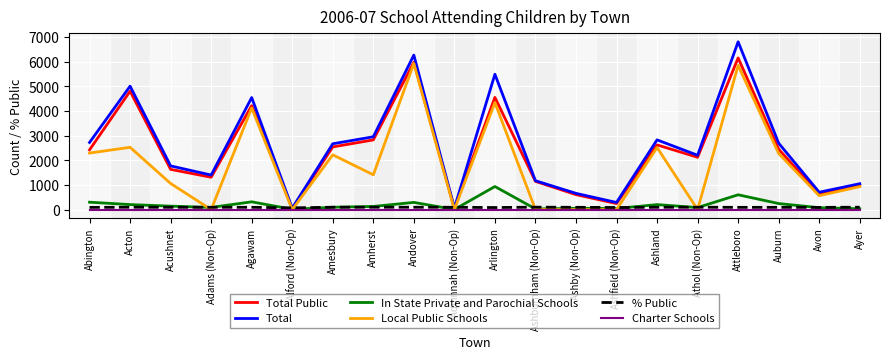

True or false: Total Public has a value of 41.0 at Alford (Non-Op).

True